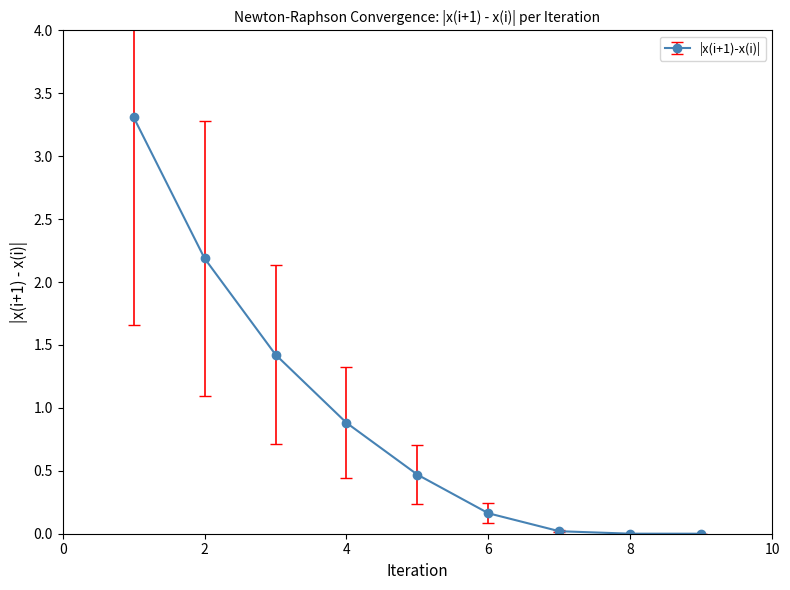

What is the greatest value displayed?

3.3